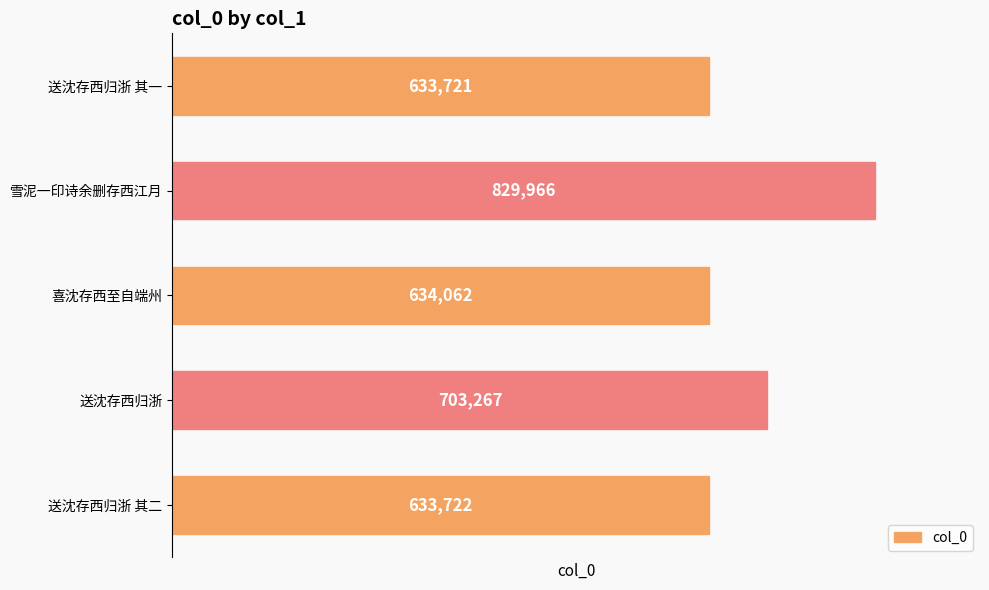

What is the smallest value displayed?

633721